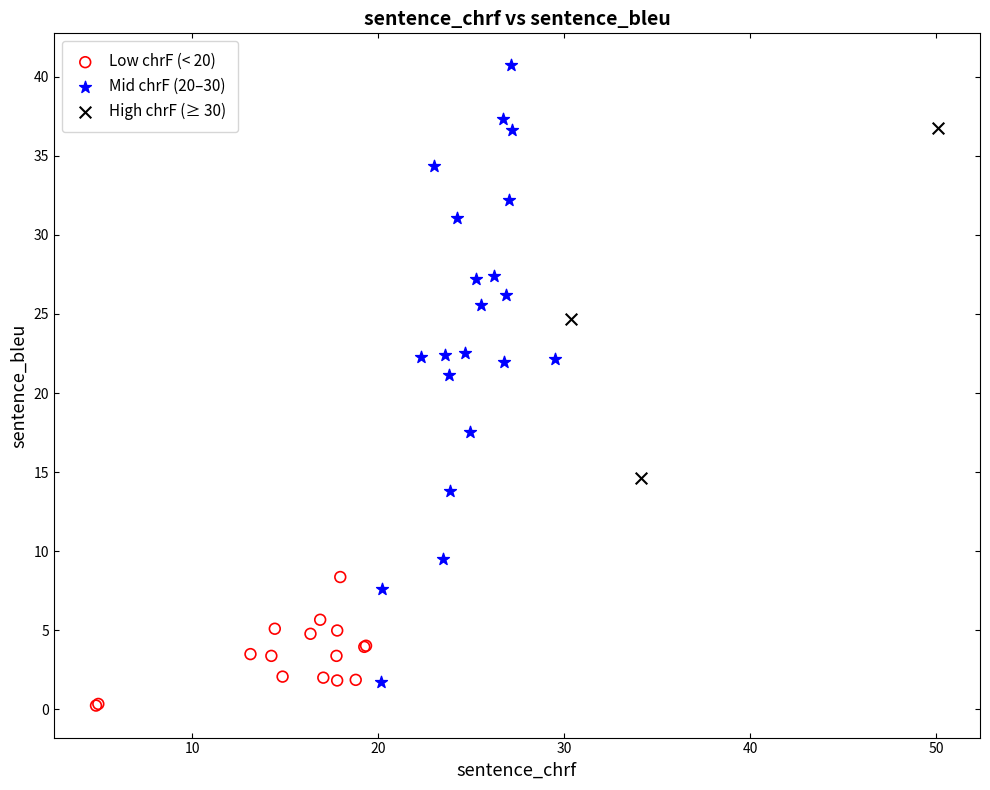

Which series contains the lowest Y value?

Low chrF (< 20)